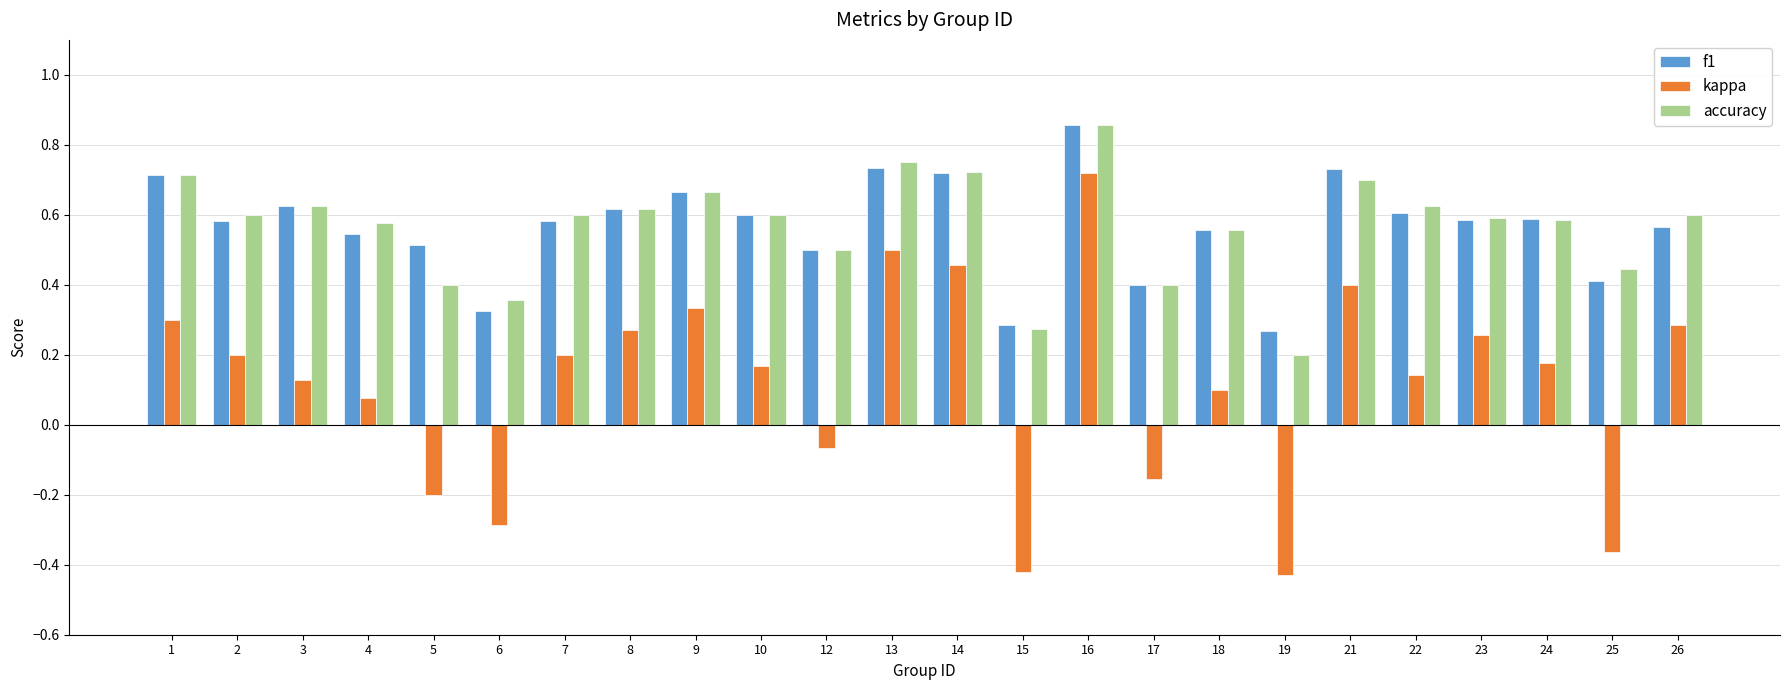

Where does the kappa series first go above 0?

1